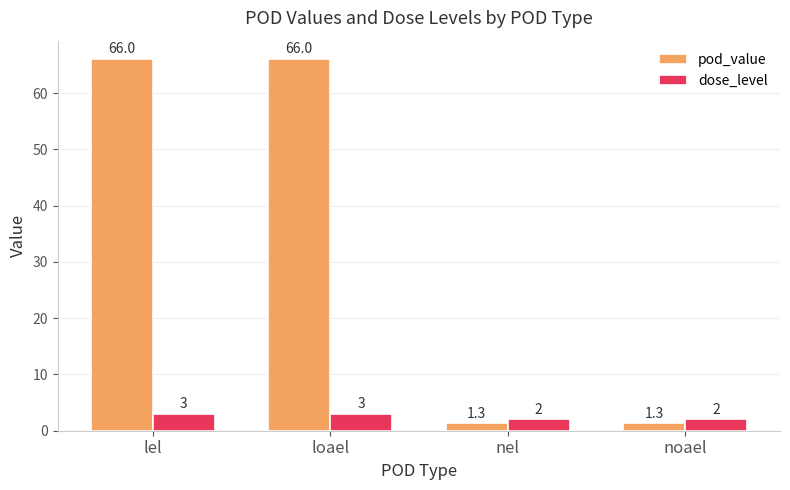

Which series has the largest total across all categories?

pod_value